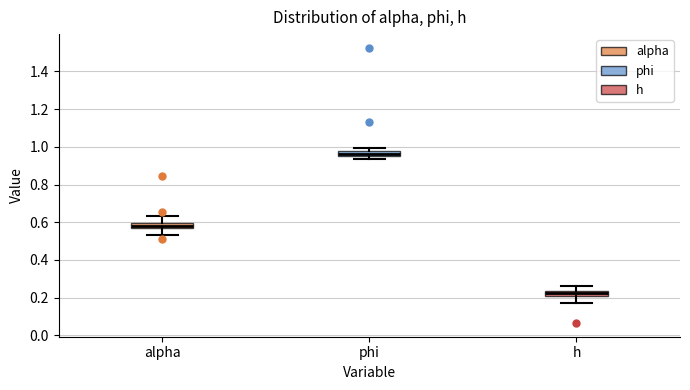

Where is the upper edge of the box for alpha on the y-axis? The values are not printed on the chart, so give them approximately, as read against the axis.

0.60